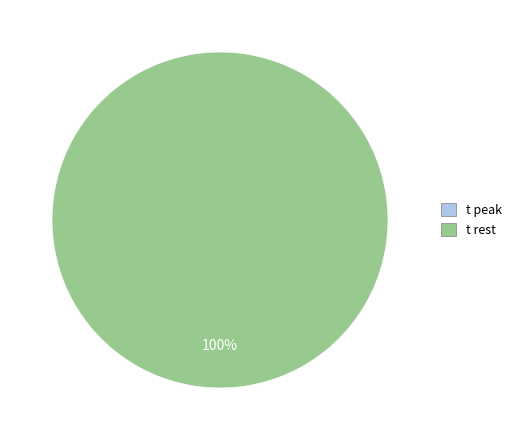

How many slices are in this pie chart?

2